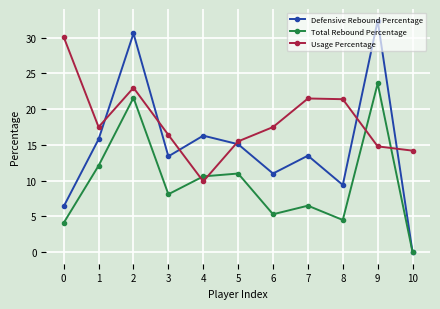

List the series in order of their overall mean, highest first.

Usage Percentage, Defensive Rebound Percentage, Total Rebound Percentage